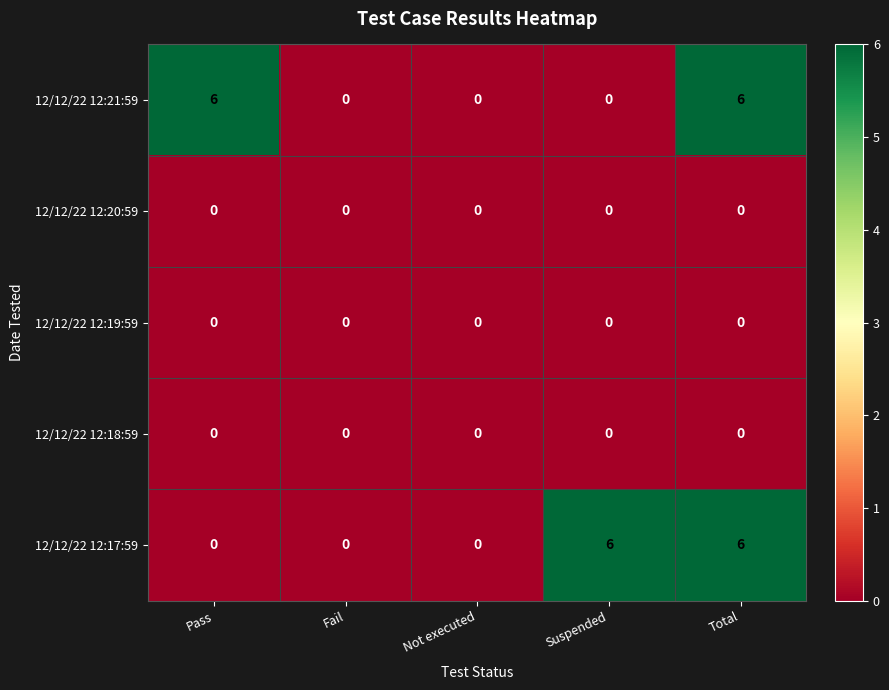

At how many categories does at least one series exceed 3?

3